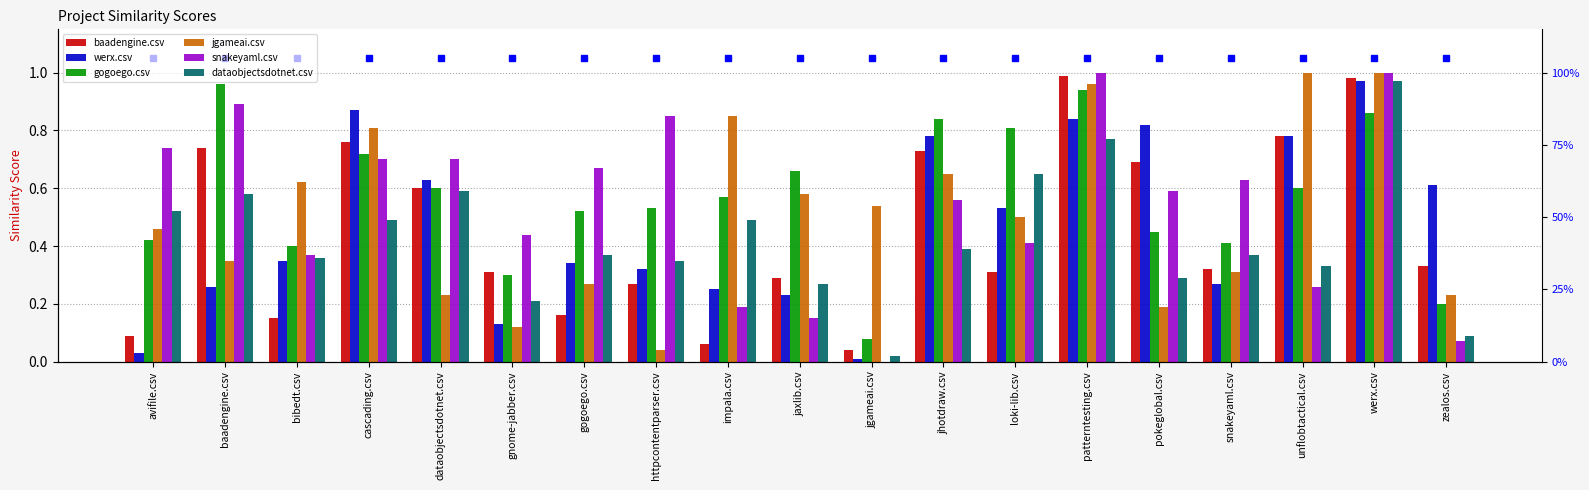

What are all the series names shown in the legend?

baadengine.csv, werx.csv, gogoego.csv, jgameai.csv, snakeyaml.csv, dataobjectsdotnet.csv